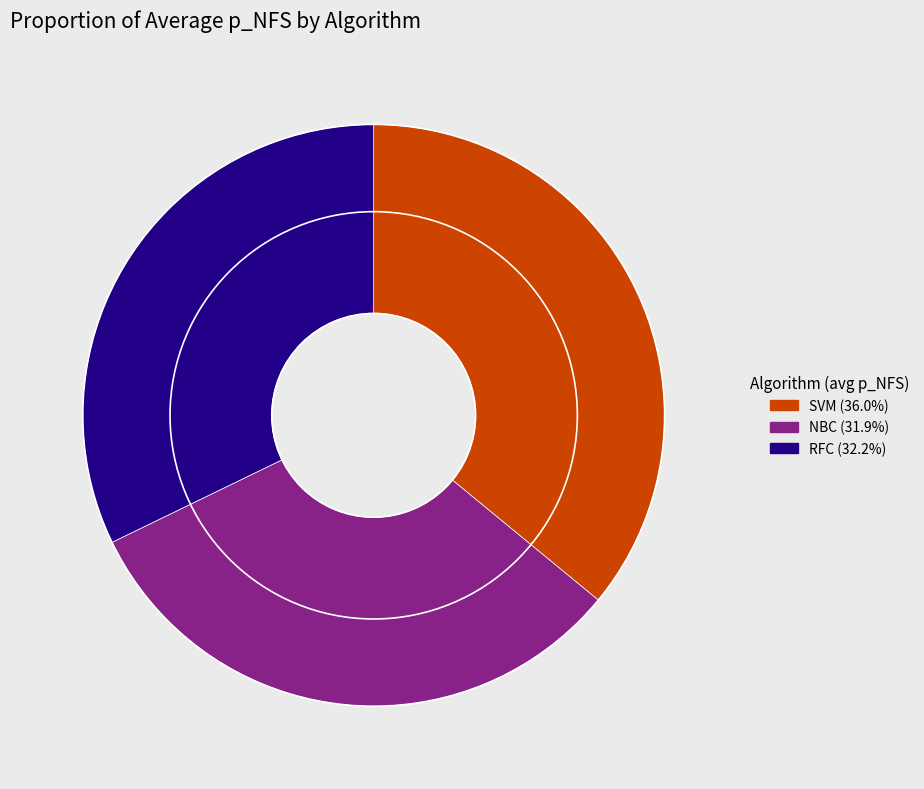

How many slices are in this pie chart?

3